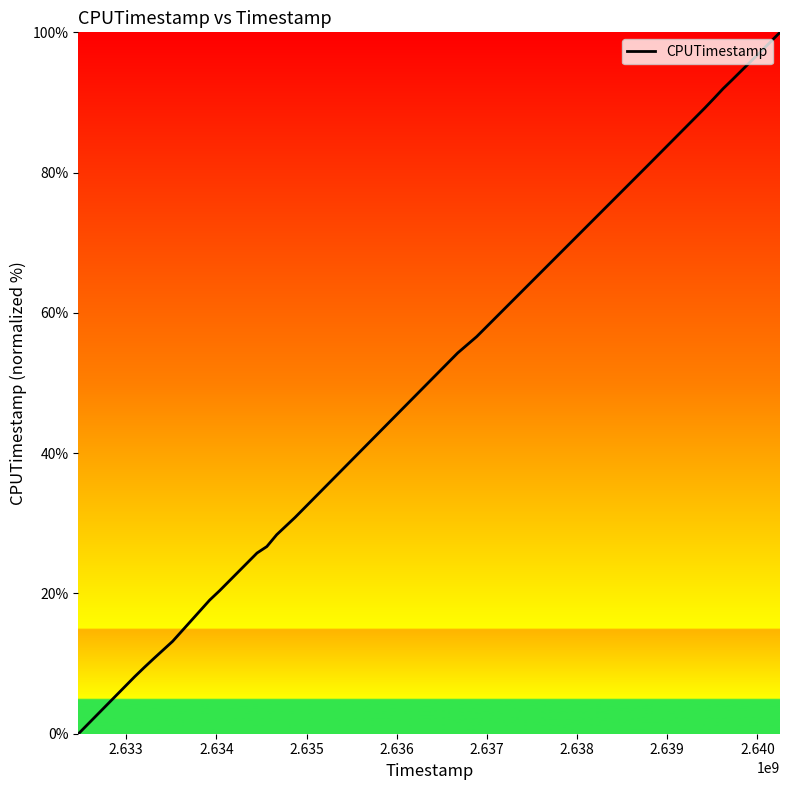

What is the difference between the maximum and minimum values?

100.0